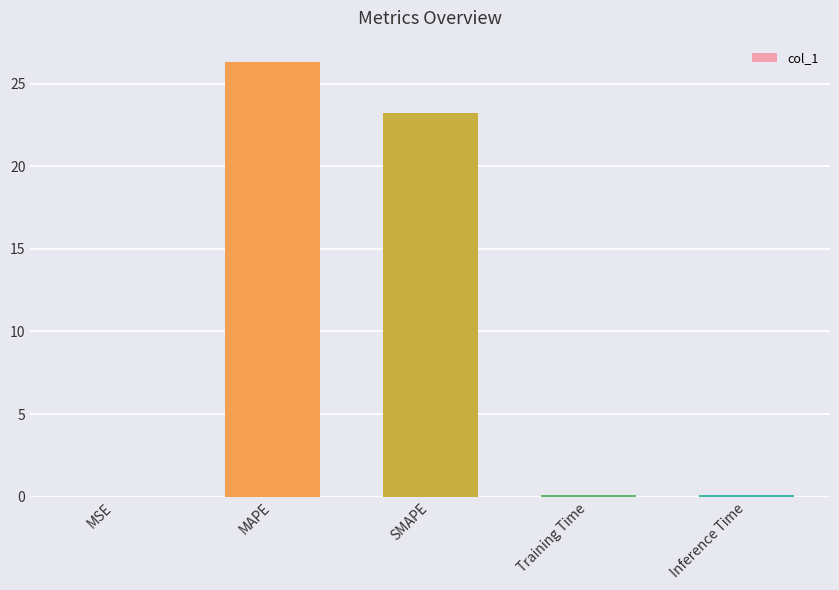

What is the sum of the values at Inference Time and SMAPE?

23.3